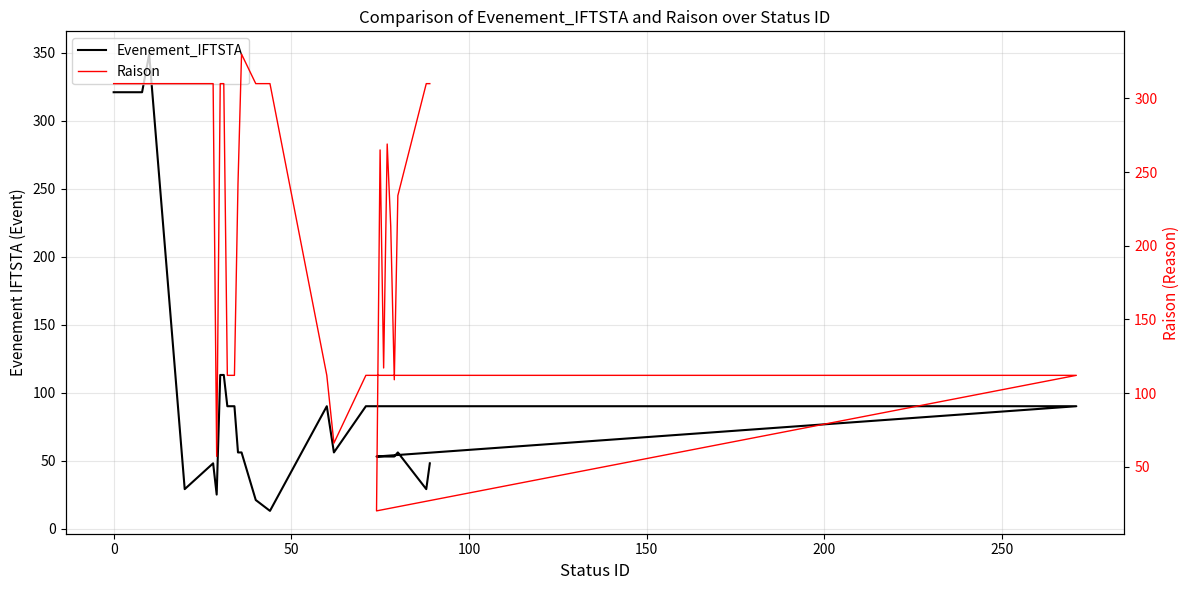

What is the highest value of the Raison series?

330